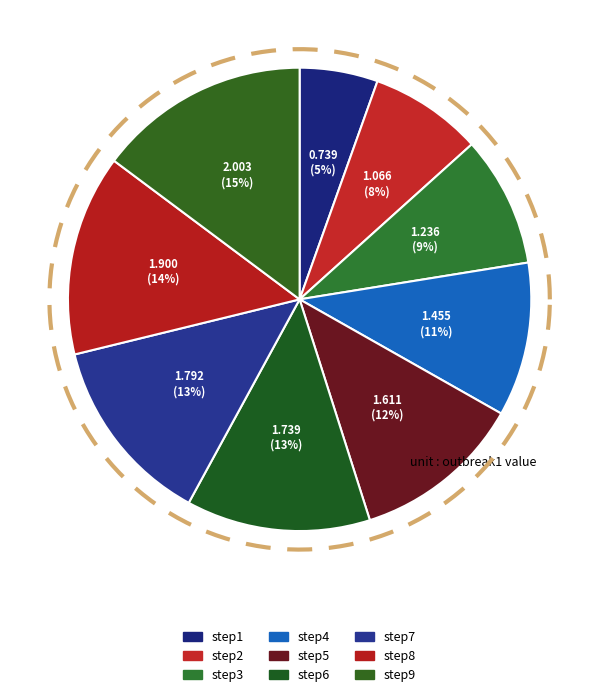

Which category has the smallest portion of the pie?

step1